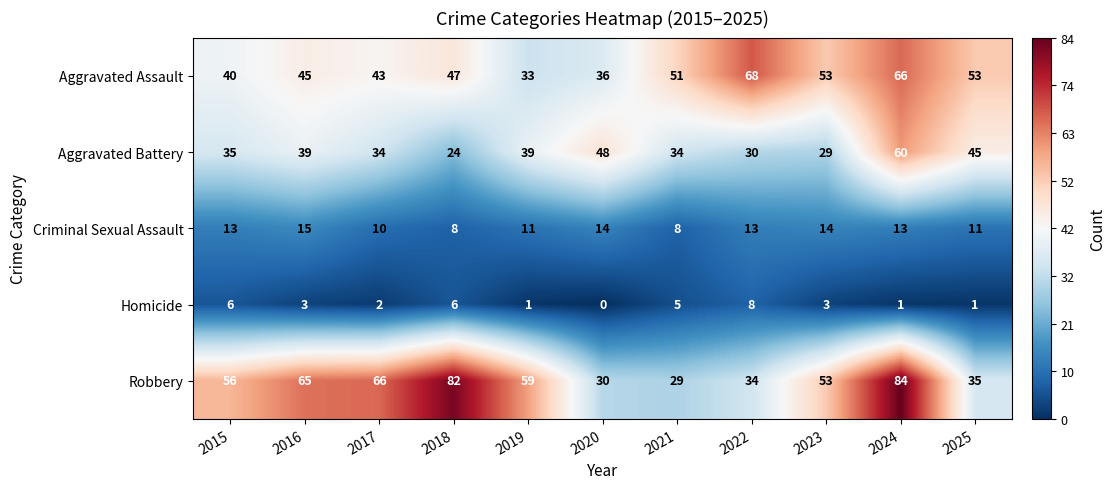

What is the difference between the maximum and minimum values in the Aggravated Assault series?

35